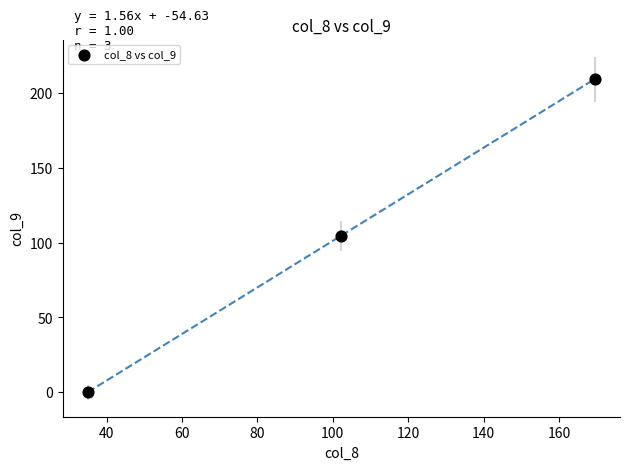

What is the average X value?

102.3